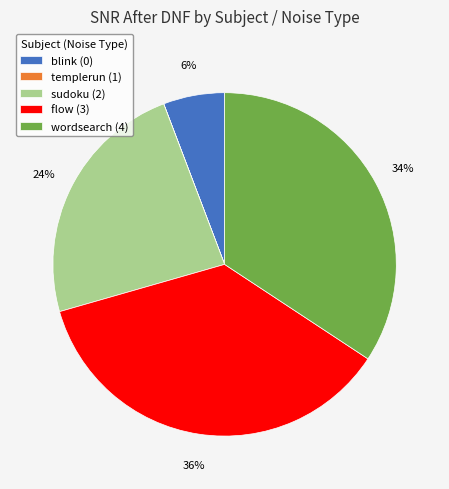

Is there any slice that represents more than half of the pie?

No